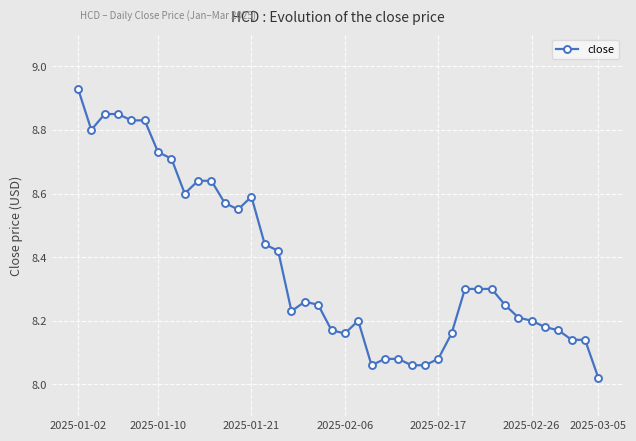

What is the difference between the maximum and minimum values?

0.9